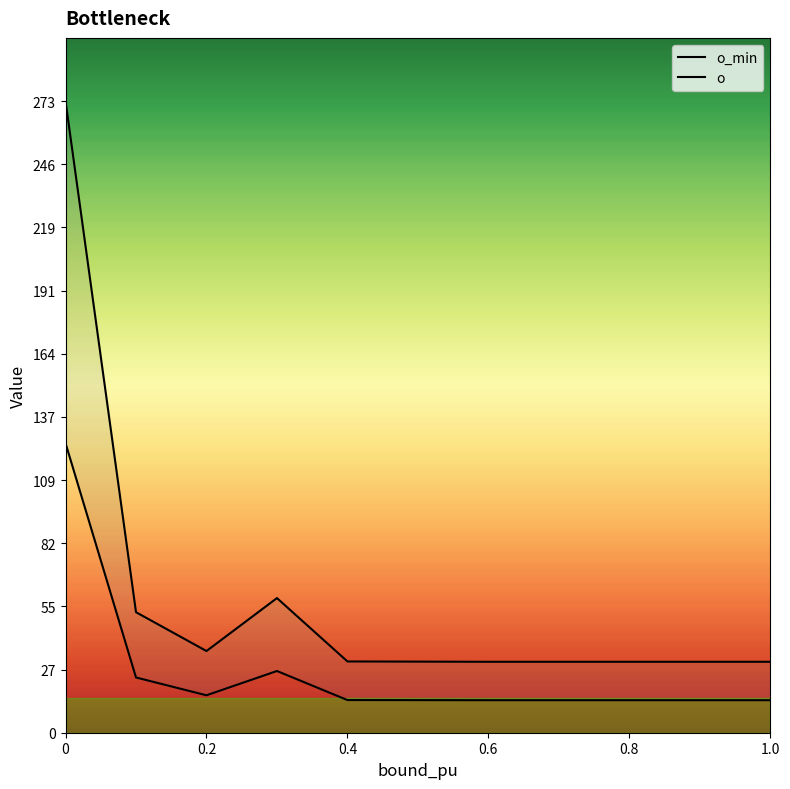

Reading left to right, list all the values displayed in this chart.

o_min: 273.3	52.1	35.3	58.3	30.8	30.8	30.7	30.7	30.7	30.7	30.7
o: 125.3	23.9	16.2	26.7	14.1	14.1	14.1	14.1	14.1	14.1	14.1